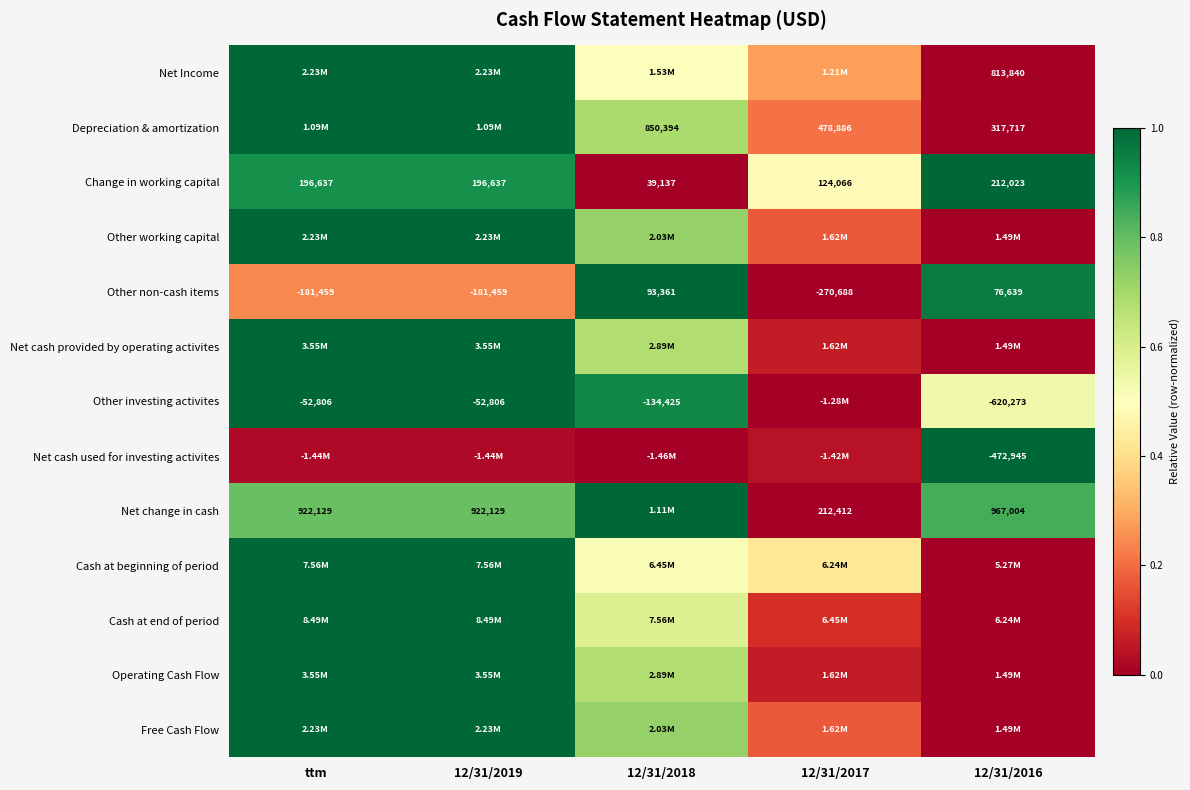

Is the value of Other investing activites at 12/31/2016 greater than the value of Net change in cash at 12/31/2017?

No